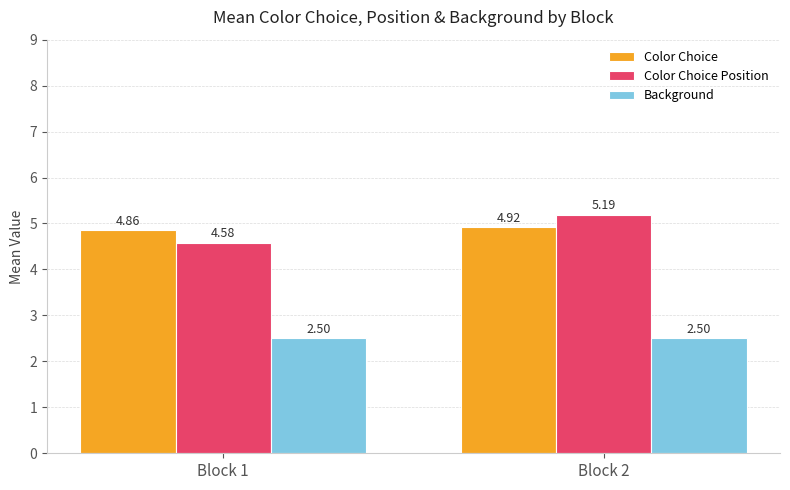

What is the spread (max minus min) of values at Block 2?

2.7